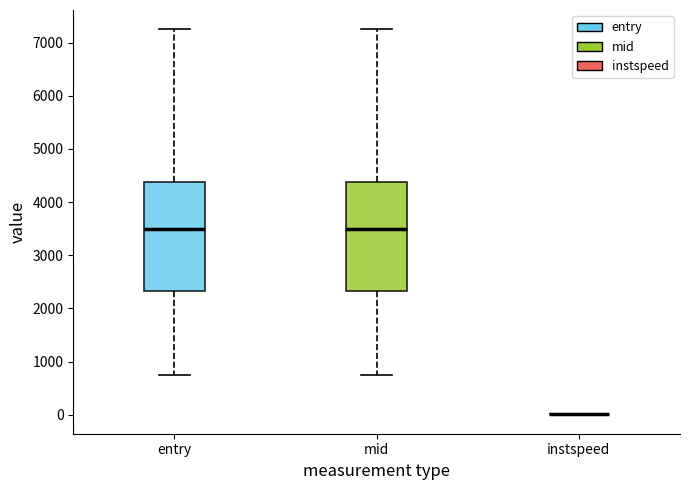

Where does the median line of the box for entry sit on the y-axis? The values are not printed on the chart, so give them approximately, as read against the axis.

3500